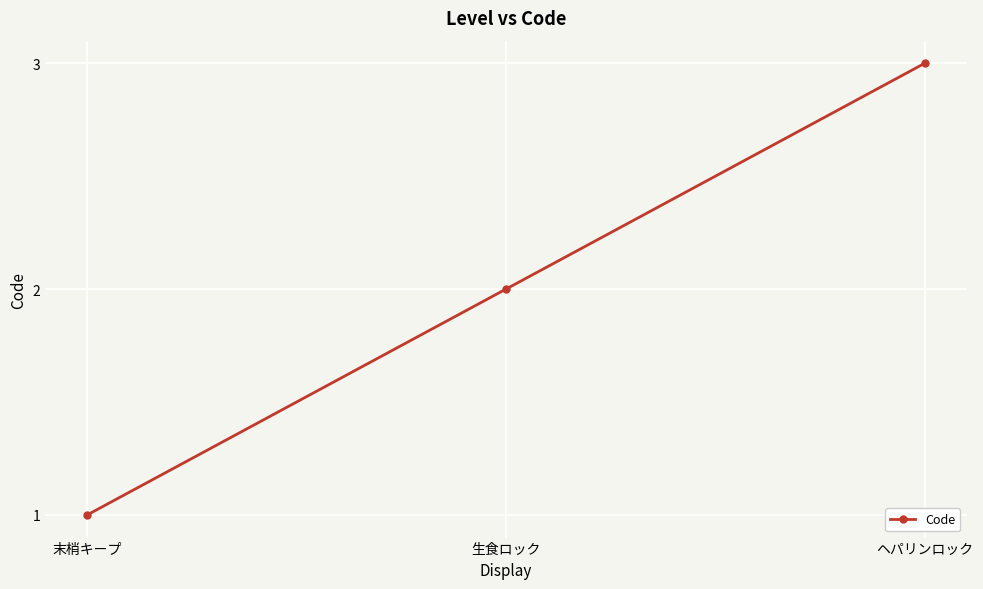

Reading left to right, transcribe all the data shown in this chart.

1	2	3